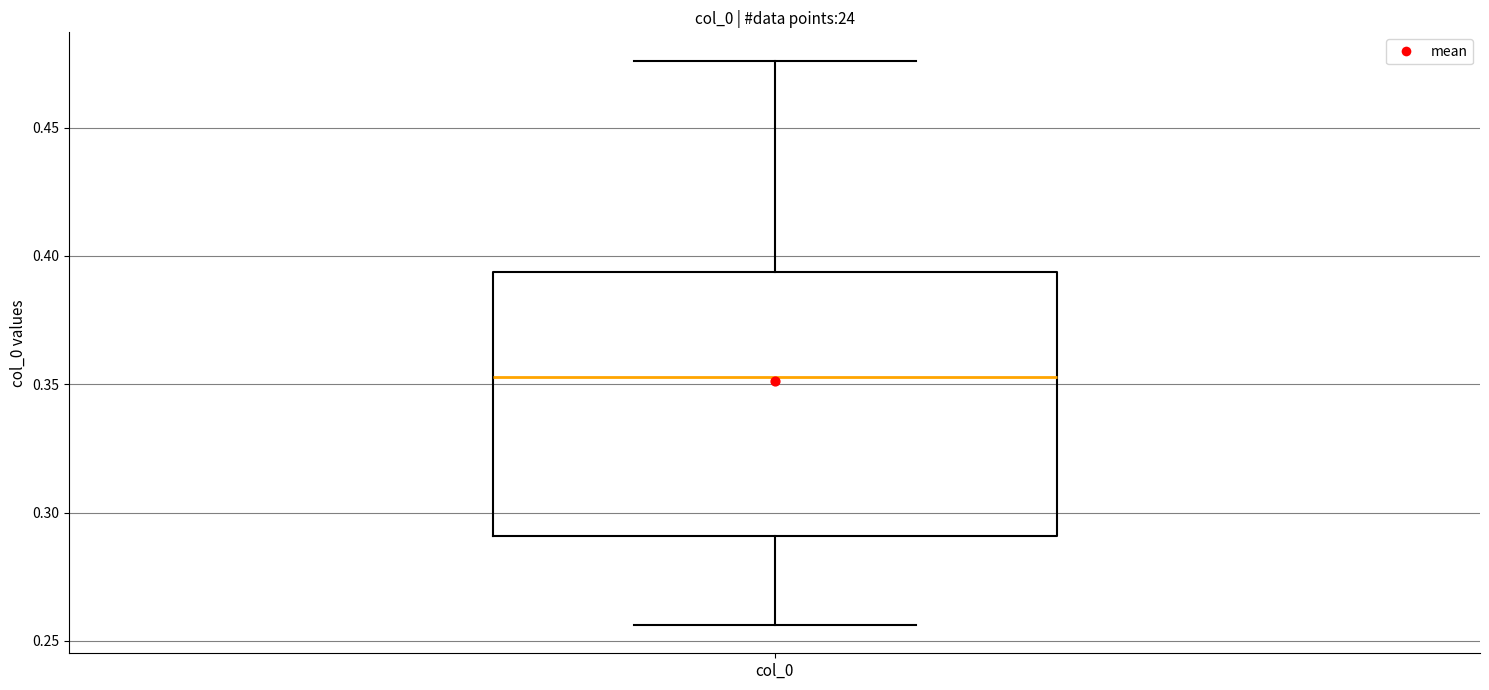

Transcribe this box plot: give where the median line is, the range the box spans, and where the two whiskers end, as read against the y-axis. The values are not printed on the chart, so give them approximately, as read against the axis.

median 0.355, box 0.290 to 0.395, whiskers 0.255 to 0.475